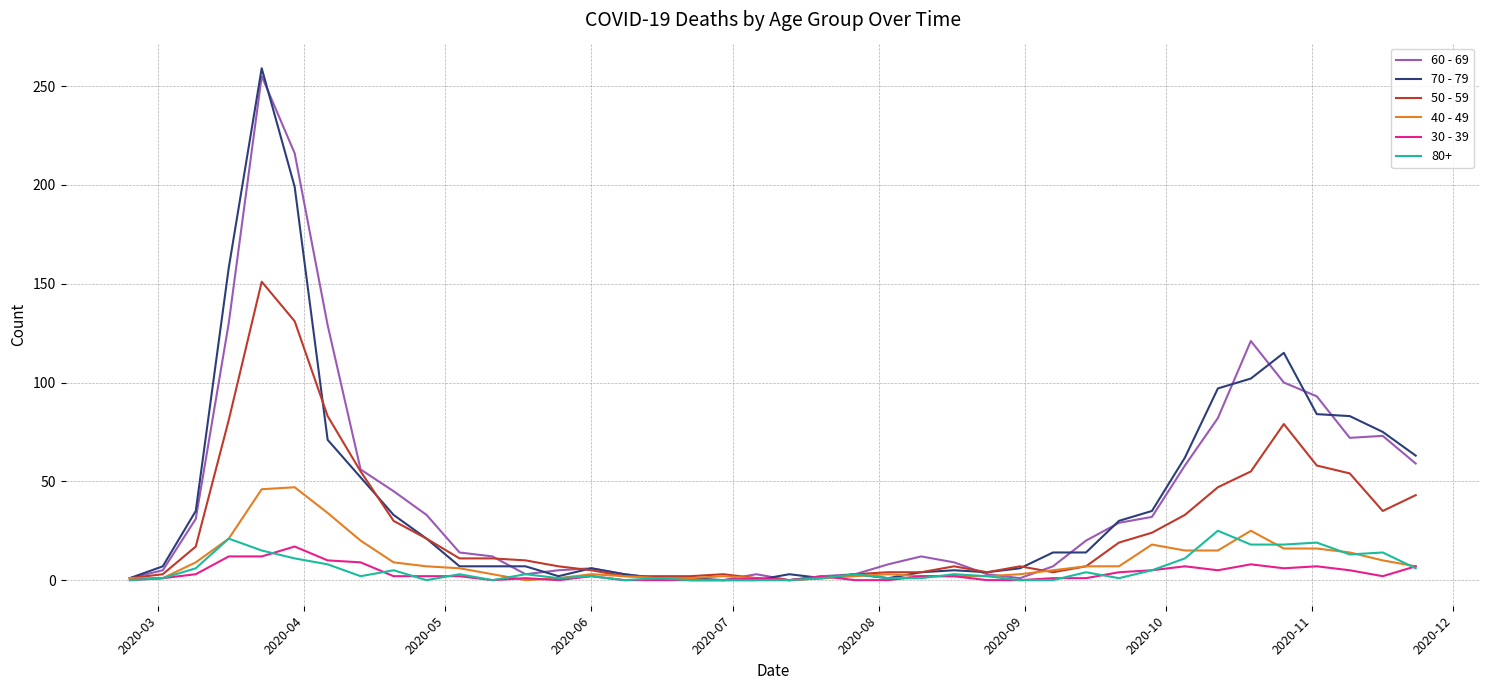

Which series has the largest range (max minus min)?

70 - 79